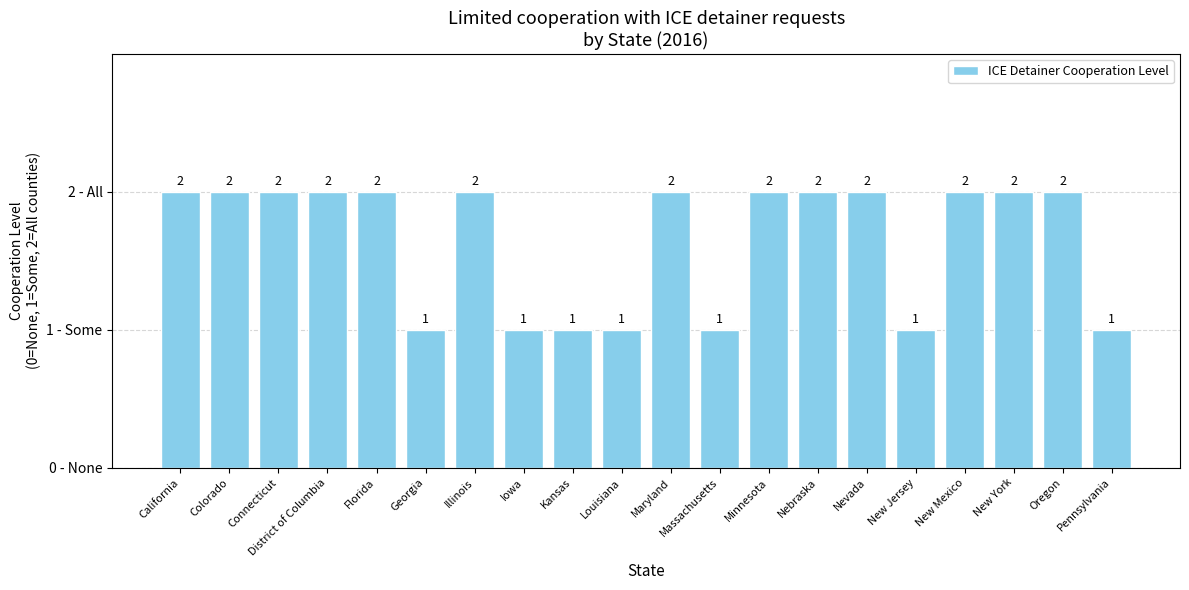

What is the label of the 3rd bar from the left?

Connecticut